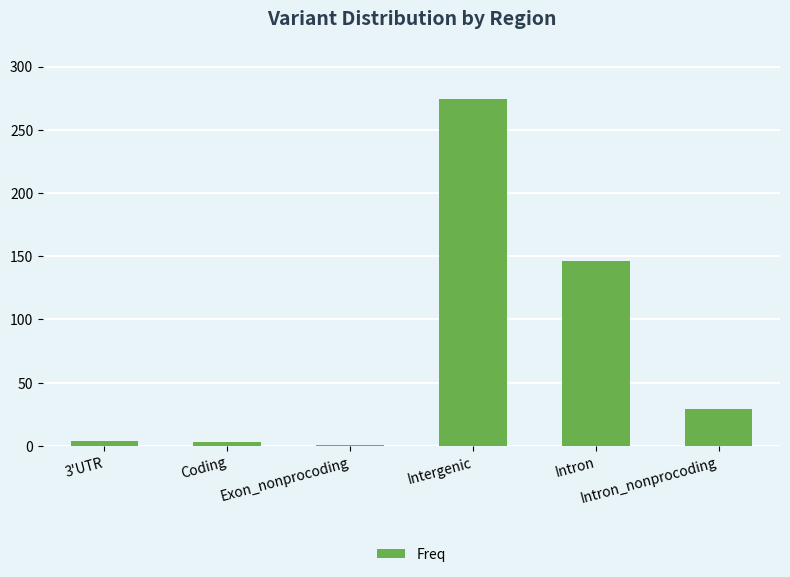

What is the greatest value displayed?

274